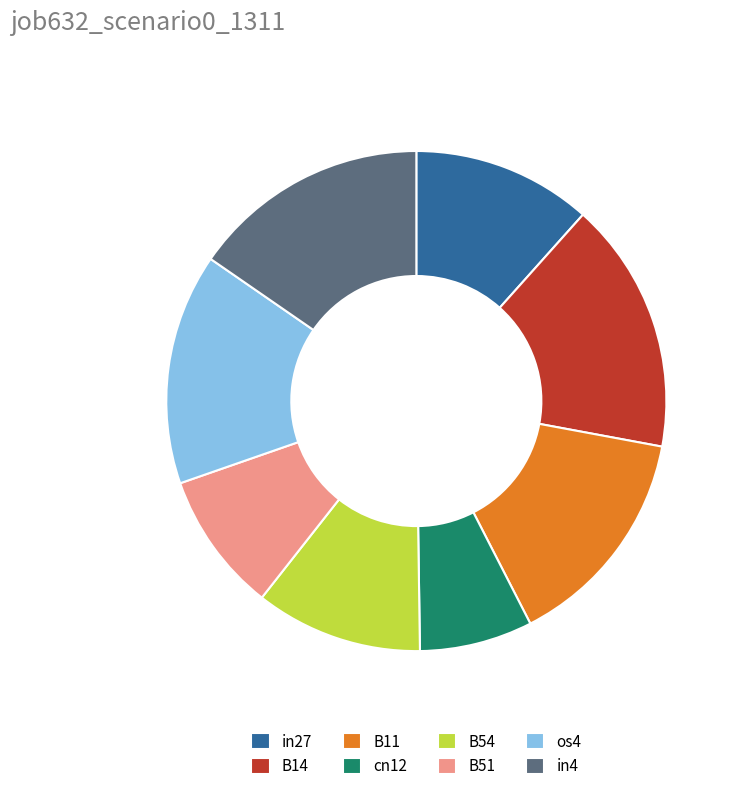

Between B51 and in4, which is larger?

in4